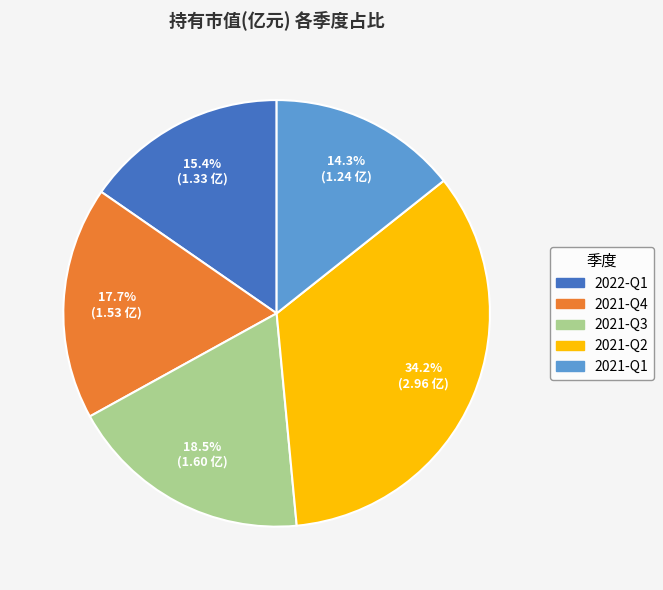

To the nearest percent, what is the difference between the 2021-Q4 and 2022-Q1 slice percentages?

2%